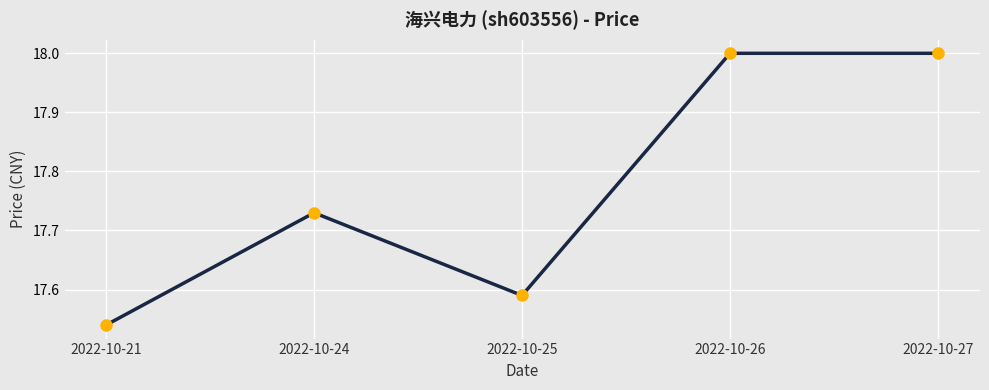

True or false: the data shows 7.6 at 2022-10-26.

False